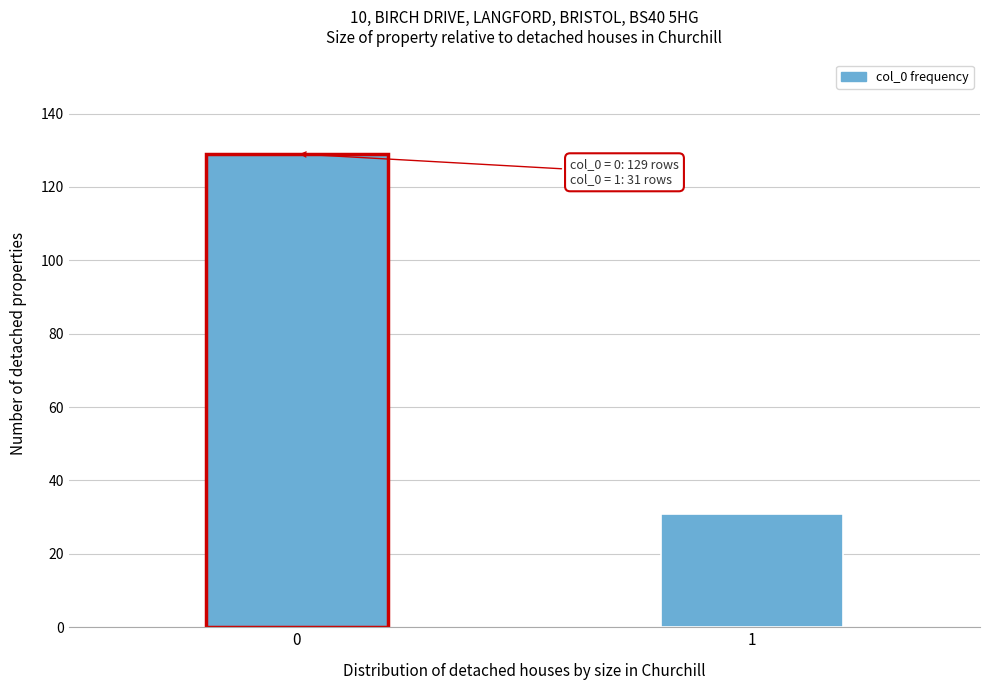

Reading right to left, what are all the values shown in this chart?

31	129